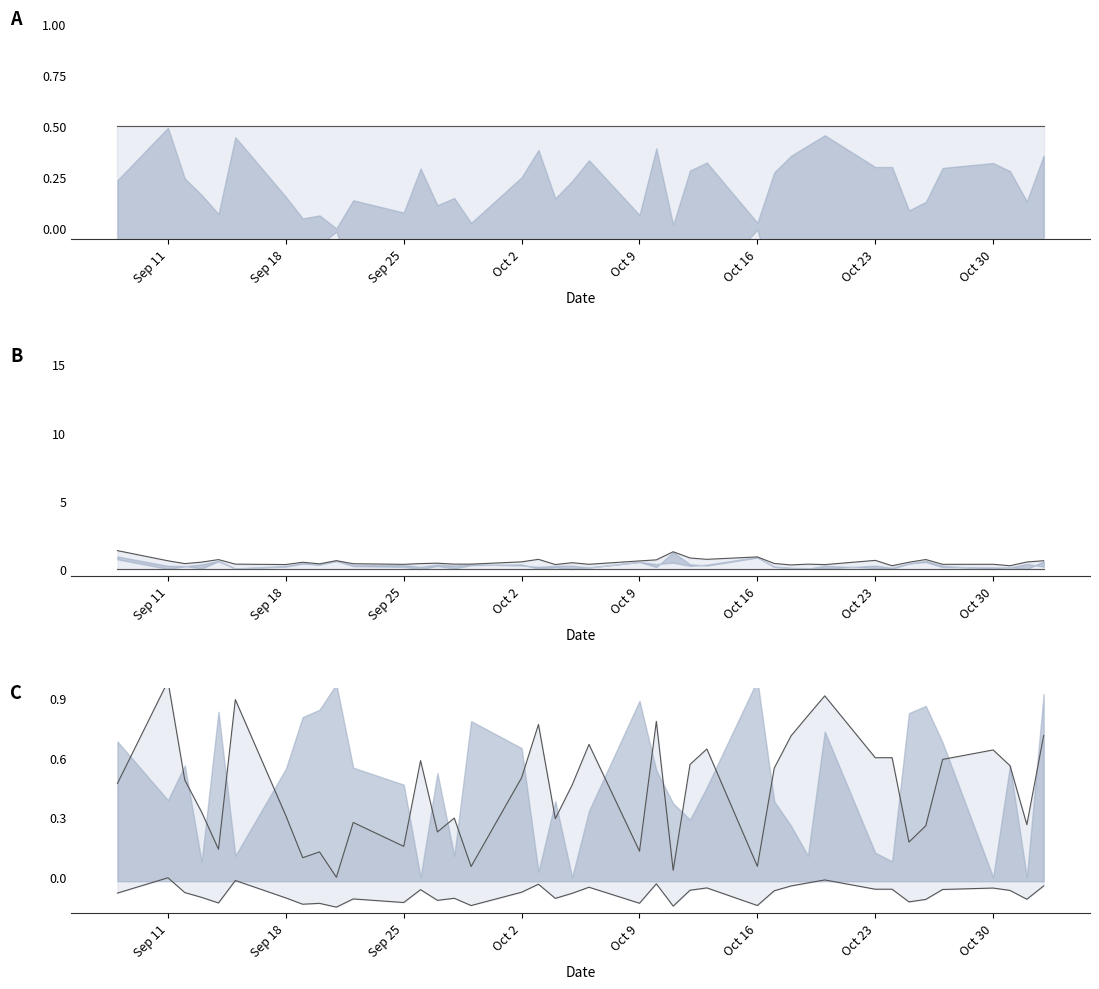

True or false: upper and lower intersect in this chart.

False